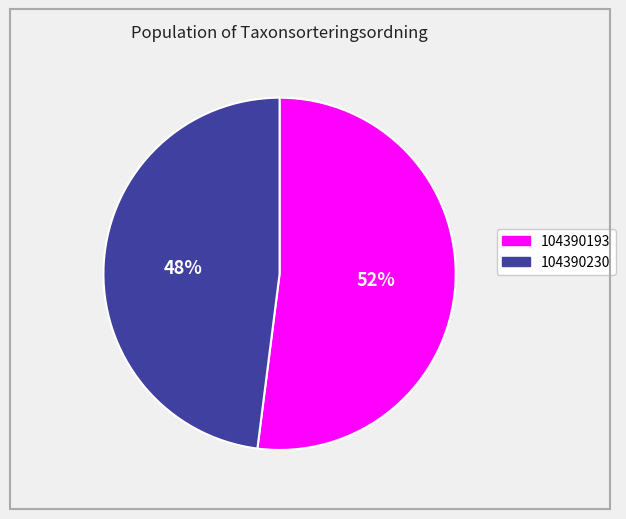

To the nearest percent, what portion does 104390193 represent?

52%